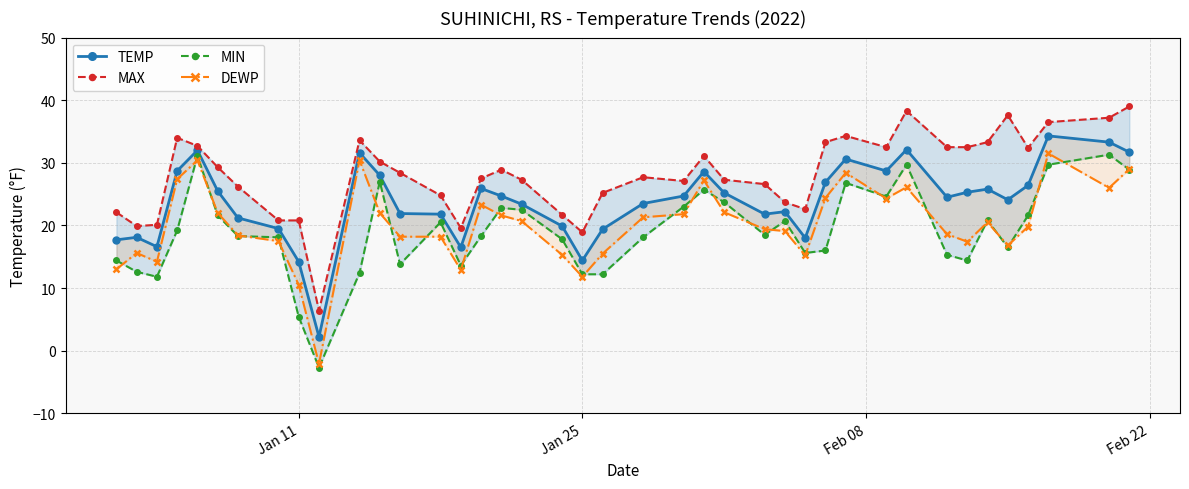

True or false: MAX and DEWP intersect in this chart.

False